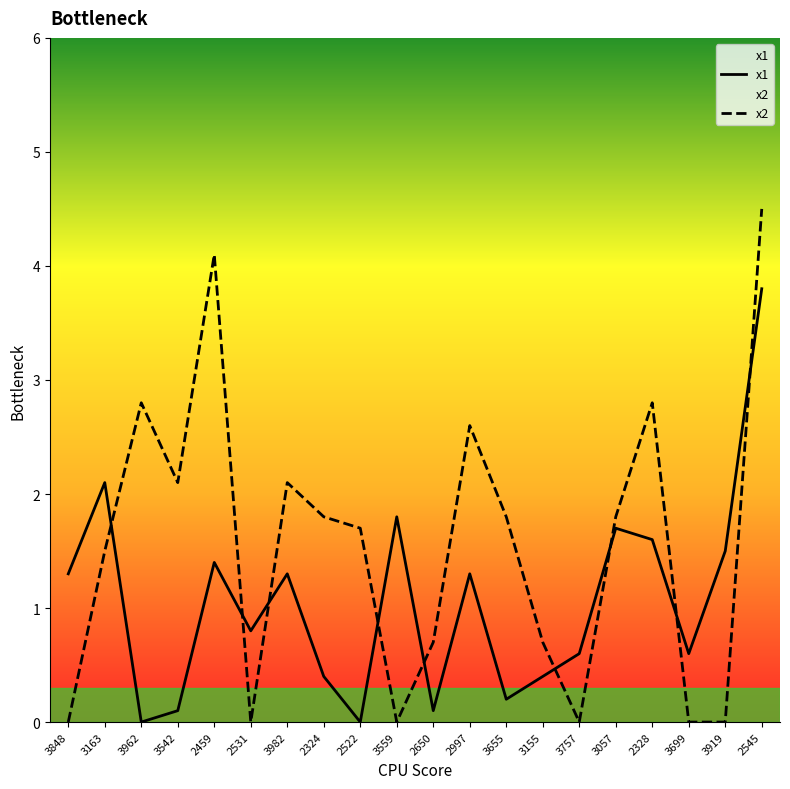

What is the highest value of the x2 series?

4.5